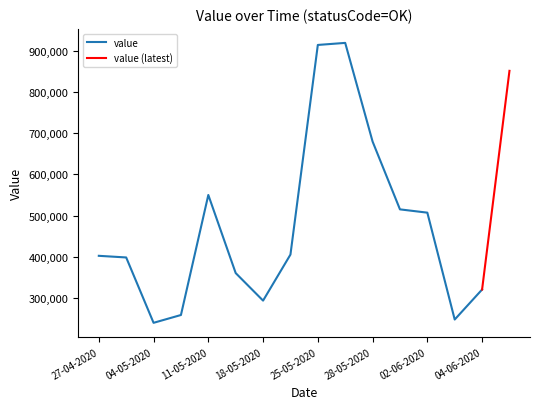

Where is value nearest to the value 579500?

11-05-2020